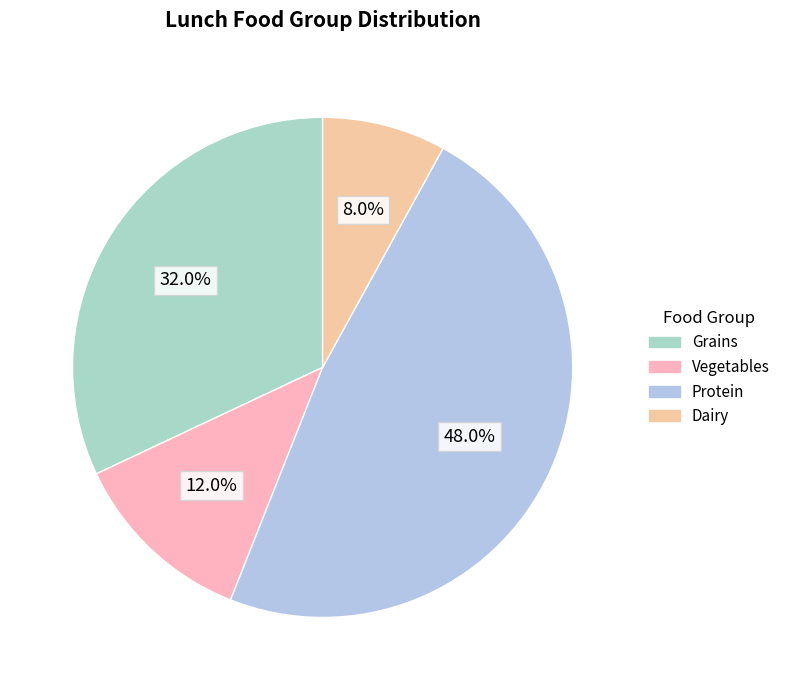

To the nearest percent, what is the average slice percentage?

25%